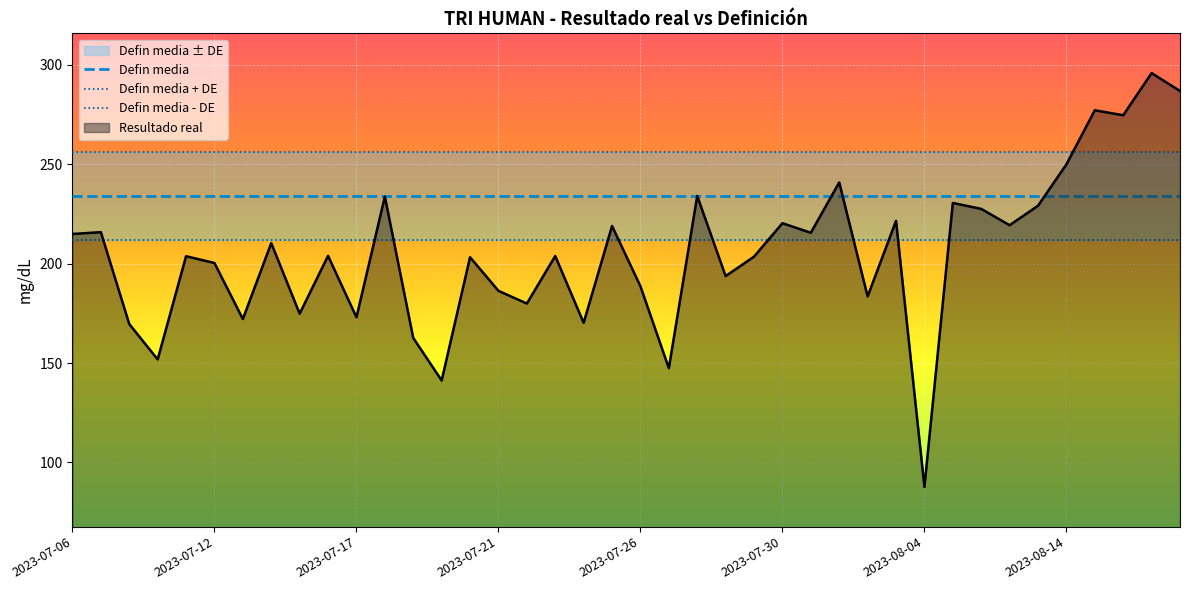

Which category has the lowest value in the Resultado real series?

2023-08-04